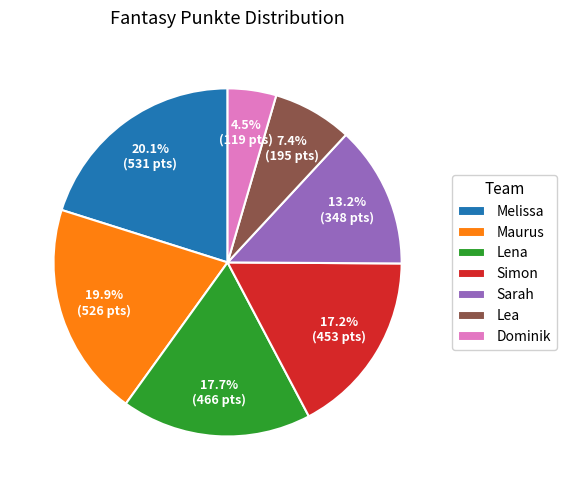

Approximately how many times larger is the value at Maurus compared to Melissa?

1.0